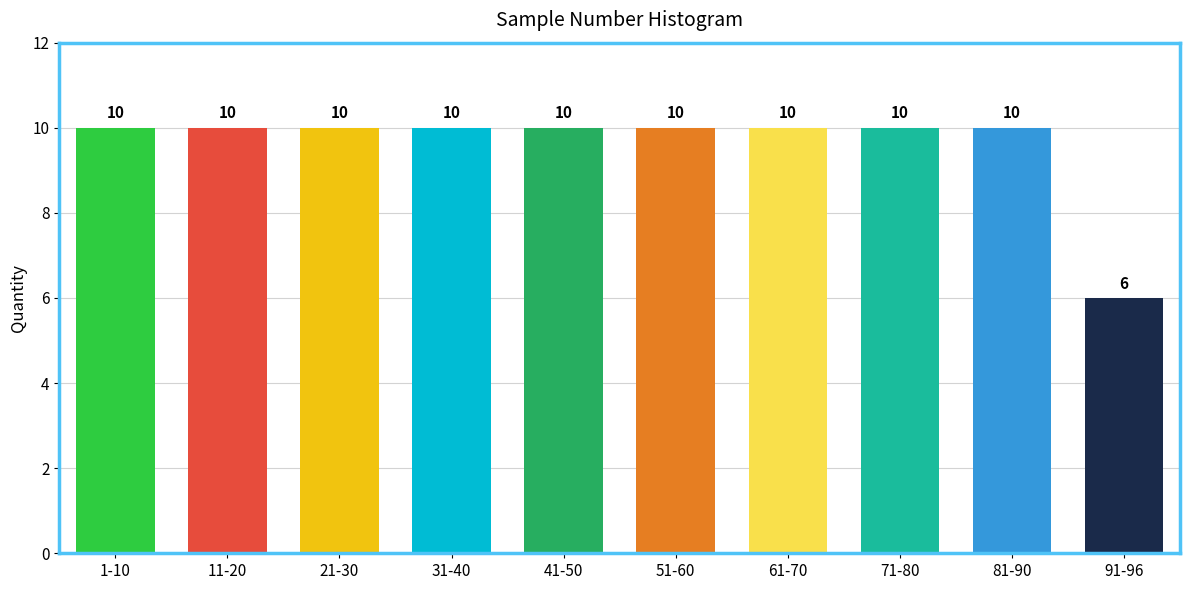

Reading left to right, list all the values displayed in this chart.

1-10=10	11-20=10	21-30=10	31-40=10	41-50=10	51-60=10	61-70=10	71-80=10	81-90=10	91-96=6